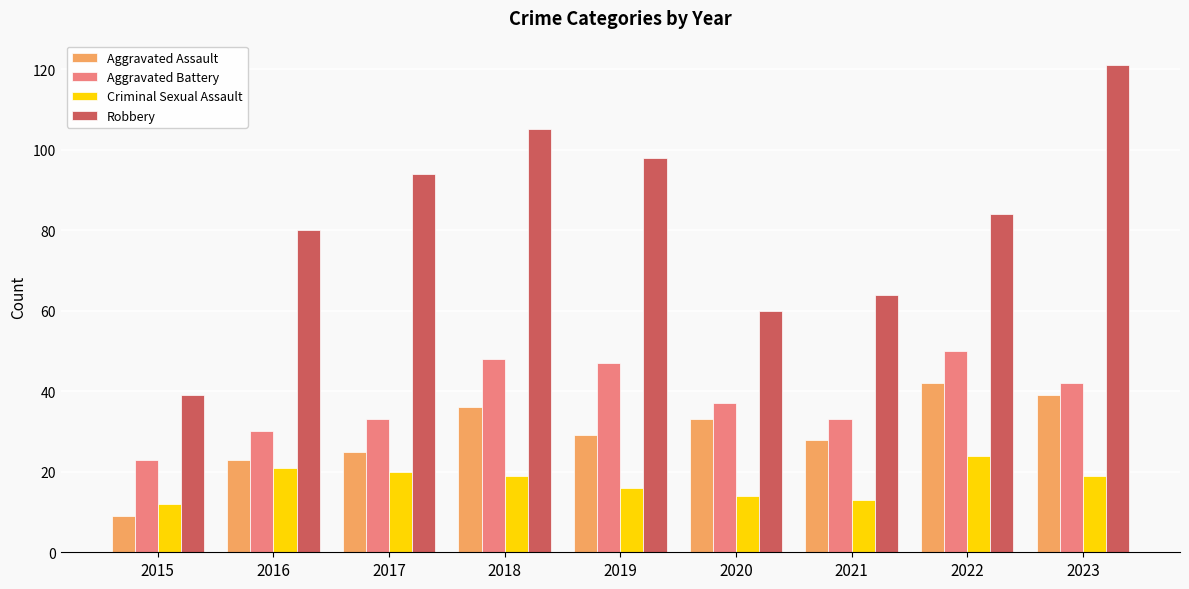

Rank the series by their maximum value, from highest to lowest.

Robbery, Aggravated Battery, Aggravated Assault, Criminal Sexual Assault